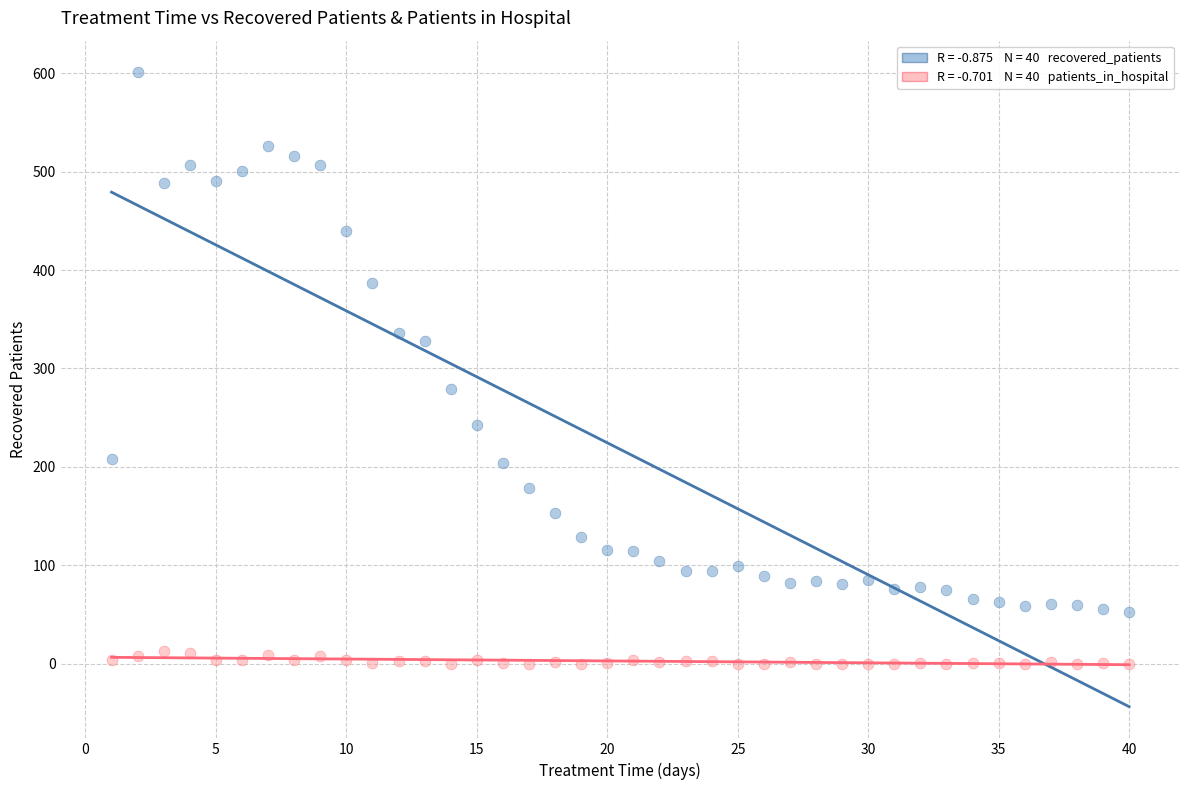

Across all data points, what is the range of X values (max minus min)?

39